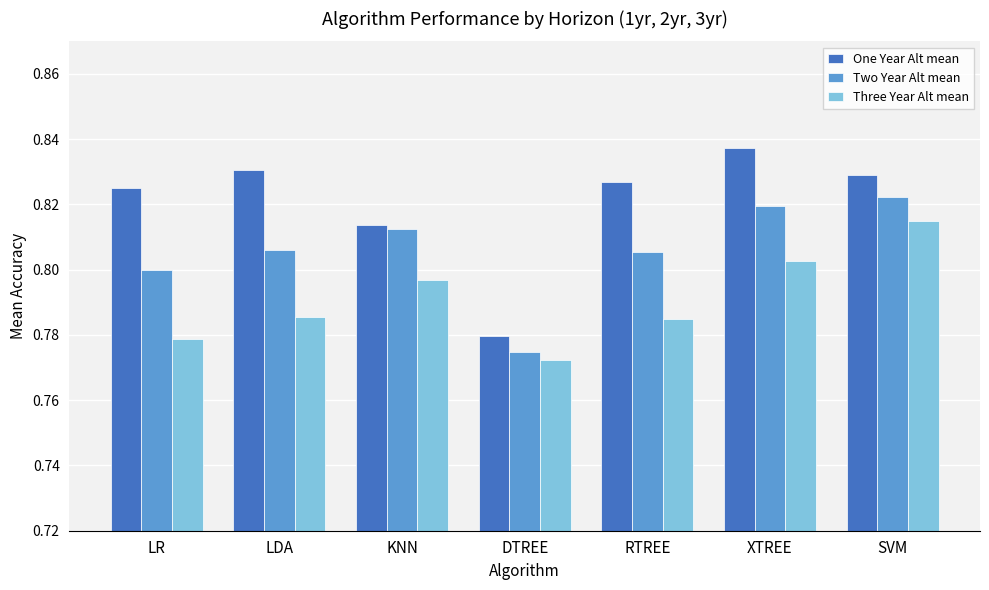

At which label does Three Year Alt mean reach its peak?

SVM